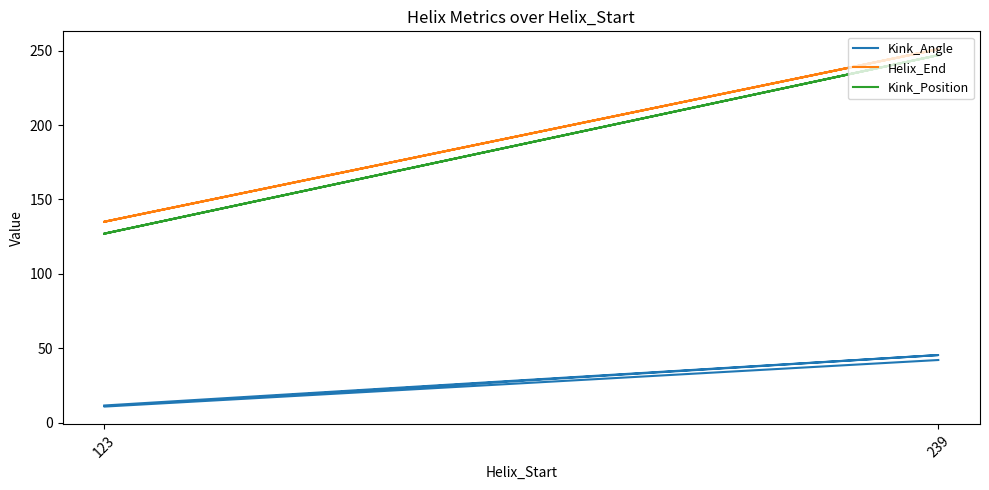

Where is the first local minimum for Kink_Angle?

123